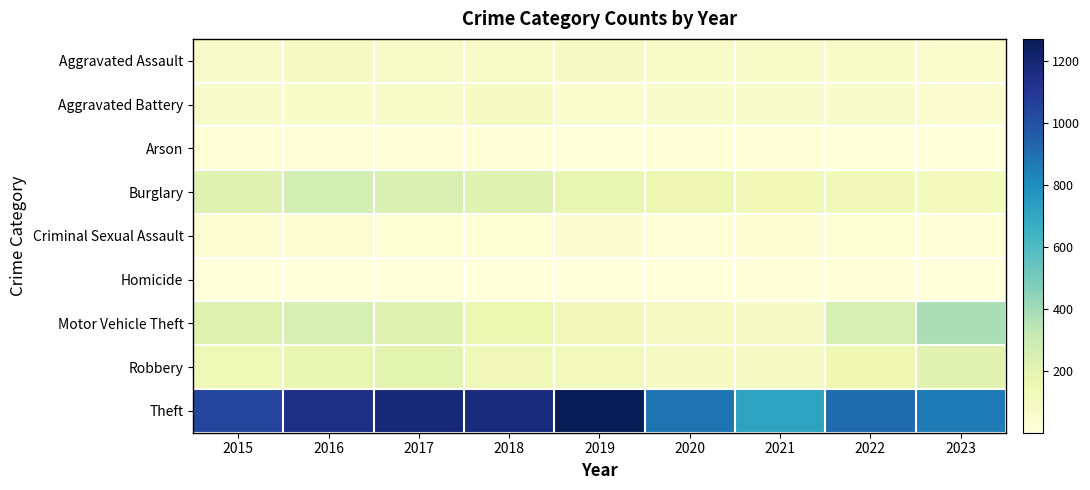

What is the total value across all series at 2018?

1865